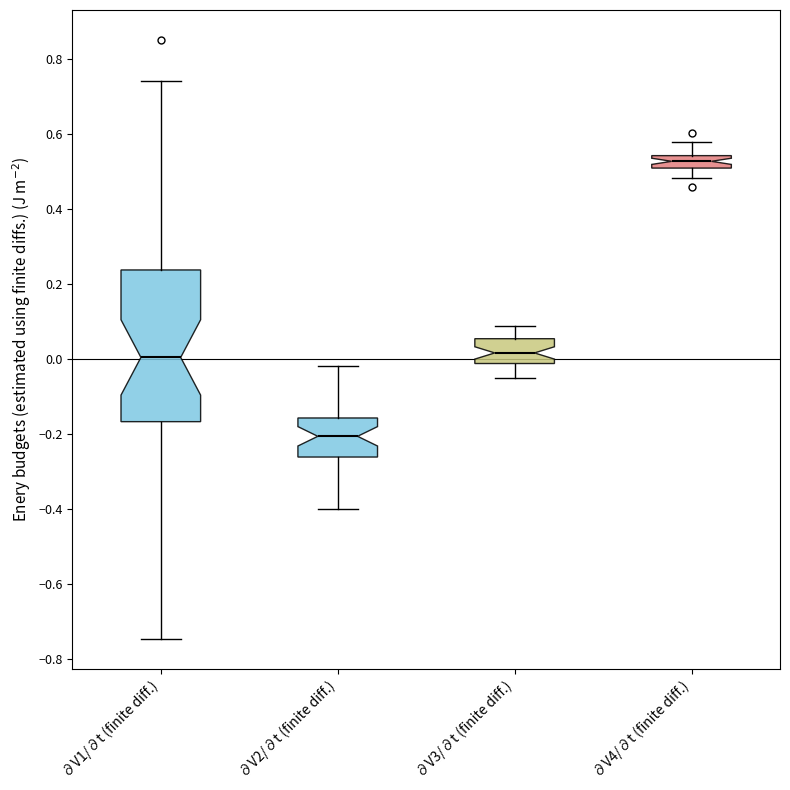

Reading left to right, read every box against the y-axis: the position of its median line, the range the box covers, and the ends of its whiskers. The values are not printed on the chart, so give them approximately, as read against the axis.

∂V1/∂t (finite diff.): median 0.00, box -0.16 to 0.24, whiskers -0.74 to 0.74
∂V2/∂t (finite diff.): median -0.20, box -0.26 to -0.16, whiskers -0.40 to -0.02
∂V3/∂t (finite diff.): median 0.02, box -0.02 to 0.06, whiskers -0.04 to 0.08
∂V4/∂t (finite diff.): median 0.52, box 0.50 to 0.54, whiskers 0.48 to 0.58